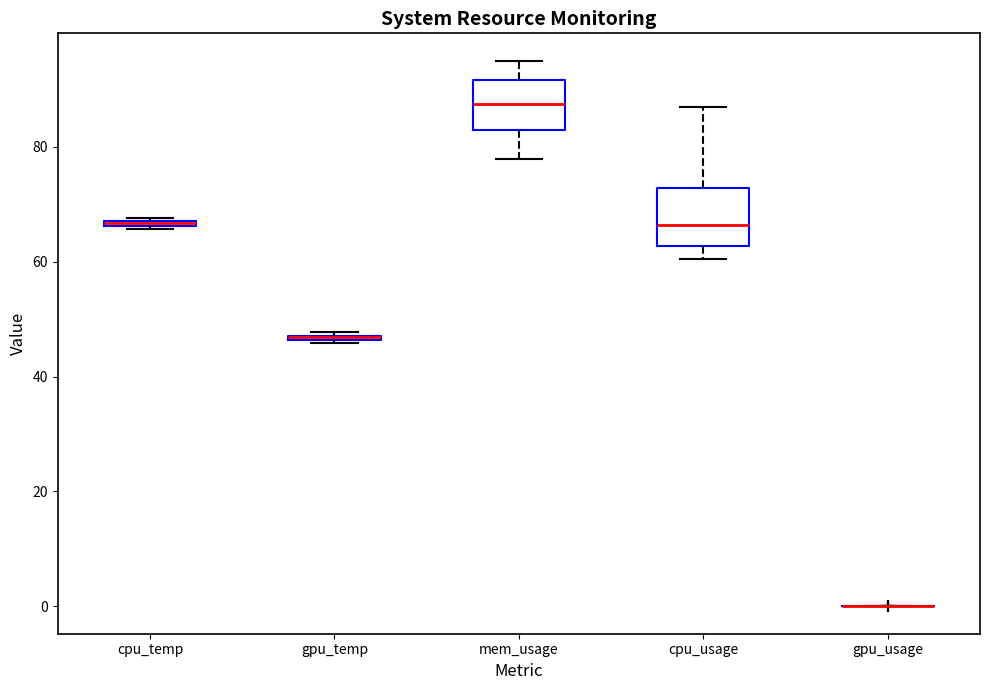

Where is the lower edge of the box for cpu_usage on the y-axis? The values are not printed on the chart, so give them approximately, as read against the axis.

62